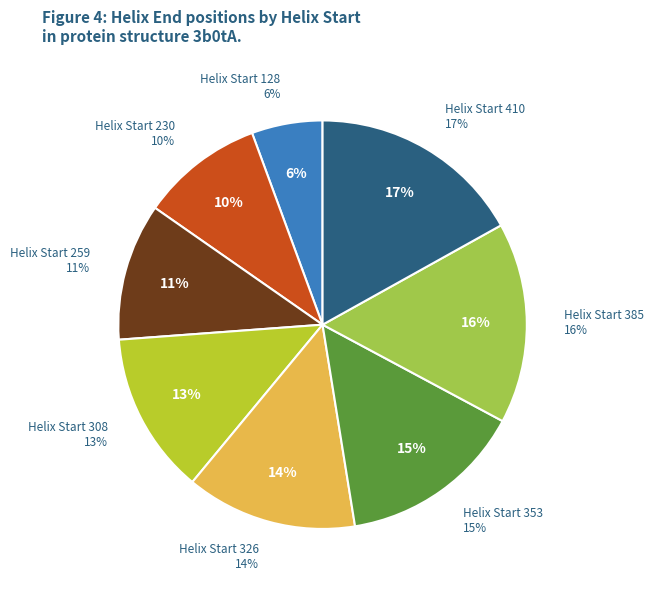

To the nearest percent, what is the difference between the largest and smallest slice percentages?

11%